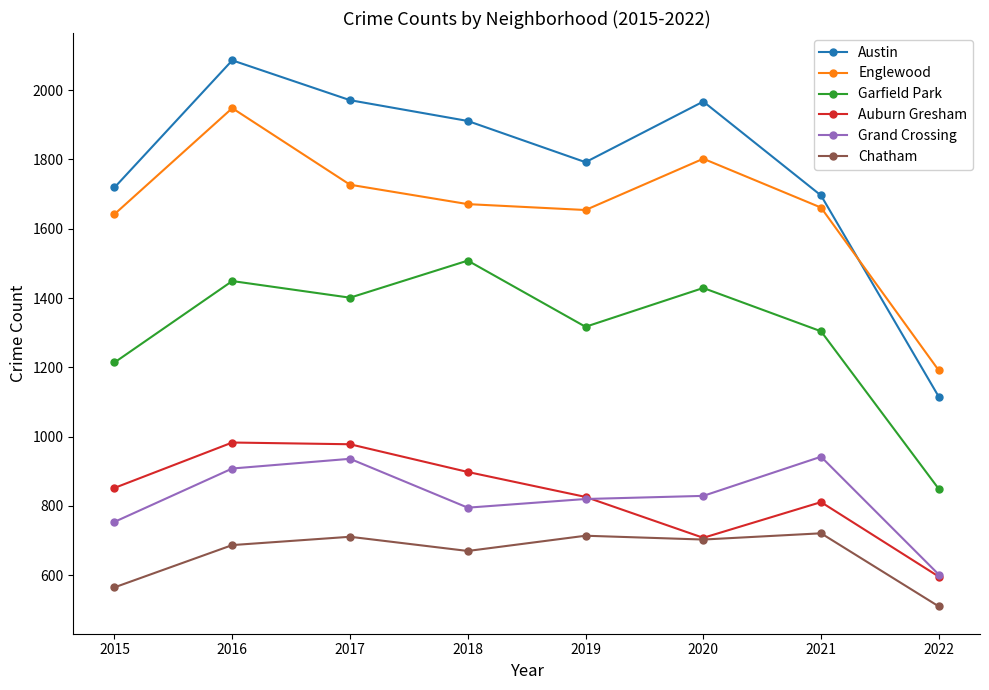

True or false: Grand Crossing and Englewood intersect in this chart.

False